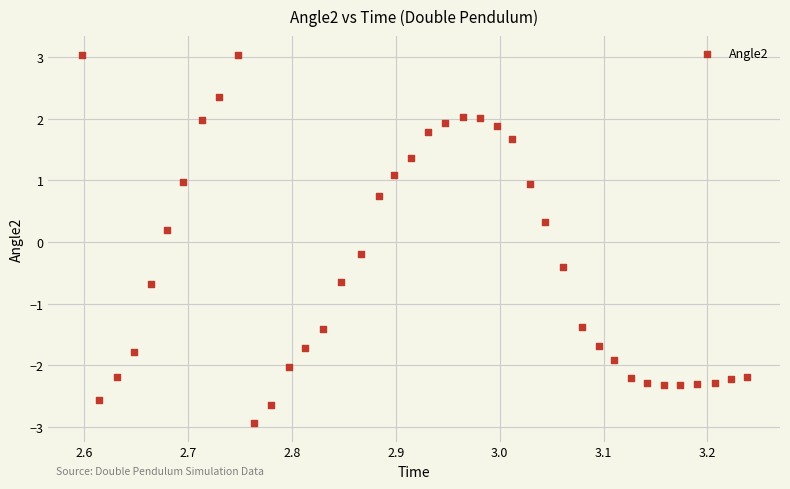

What is the range of Y values (max minus min)?

6.0